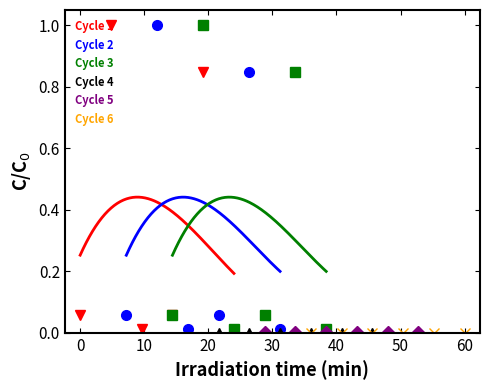

What is the value of the ig compute point at the 2nd from the left?

1.0